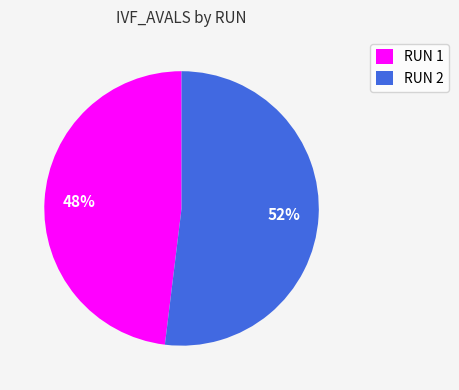

Count the number of slices in the pie.

2